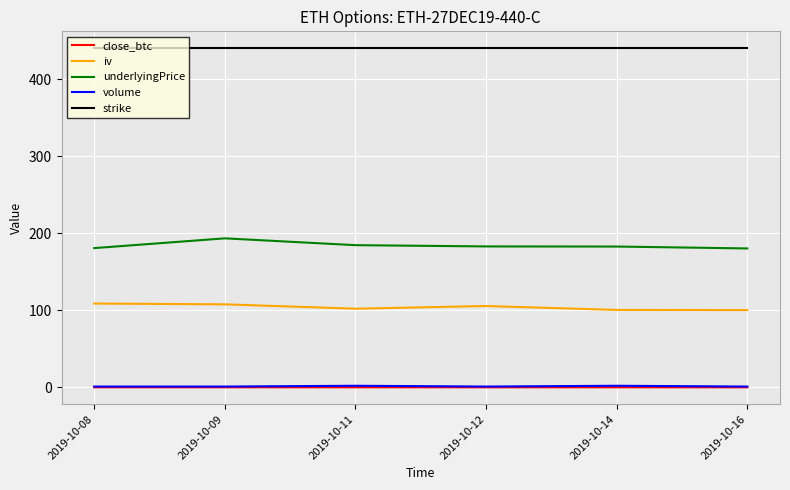

Which series has the largest total across all categories?

strike